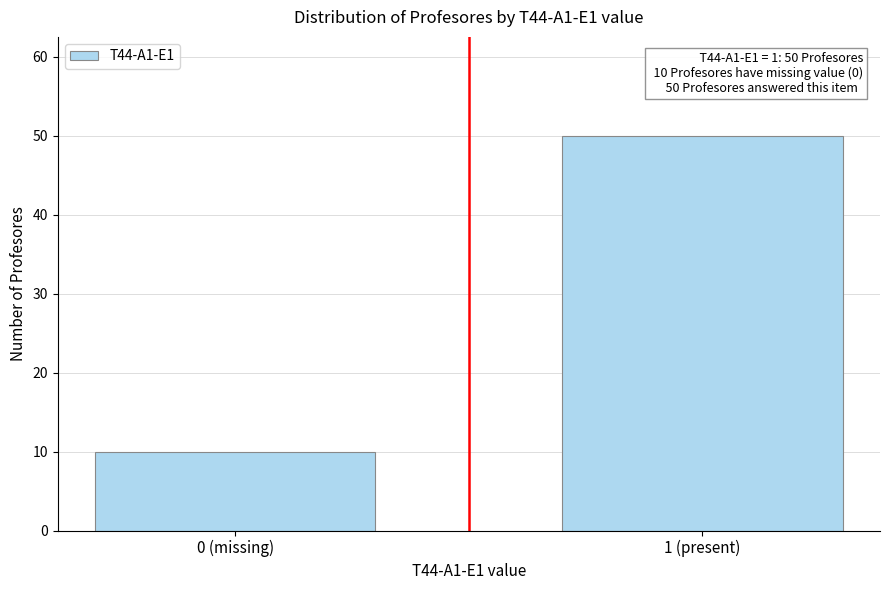

Reading right to left, what are all the values shown in this chart?

50	10